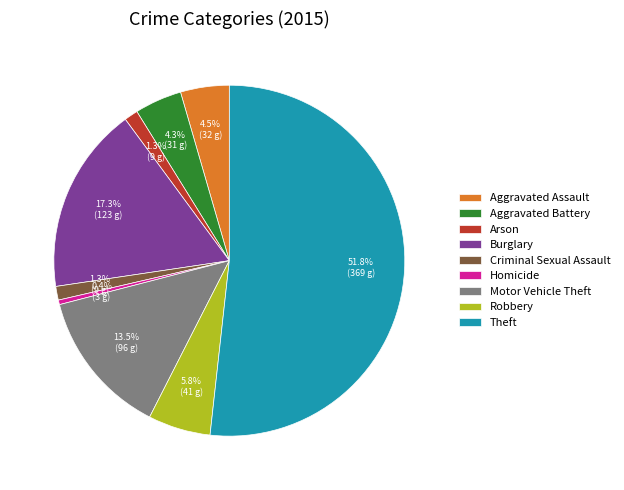

How many slices are in this pie chart?

9